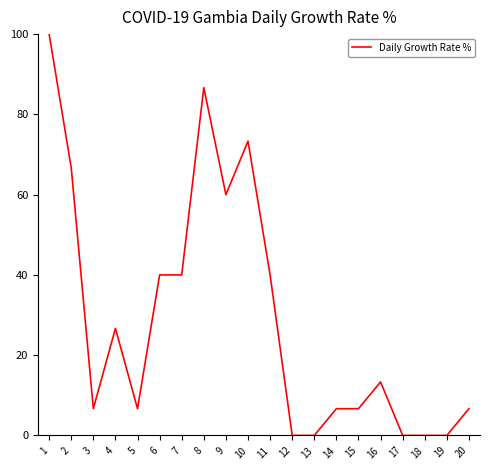

Which has a higher value, 9 or 4?

9